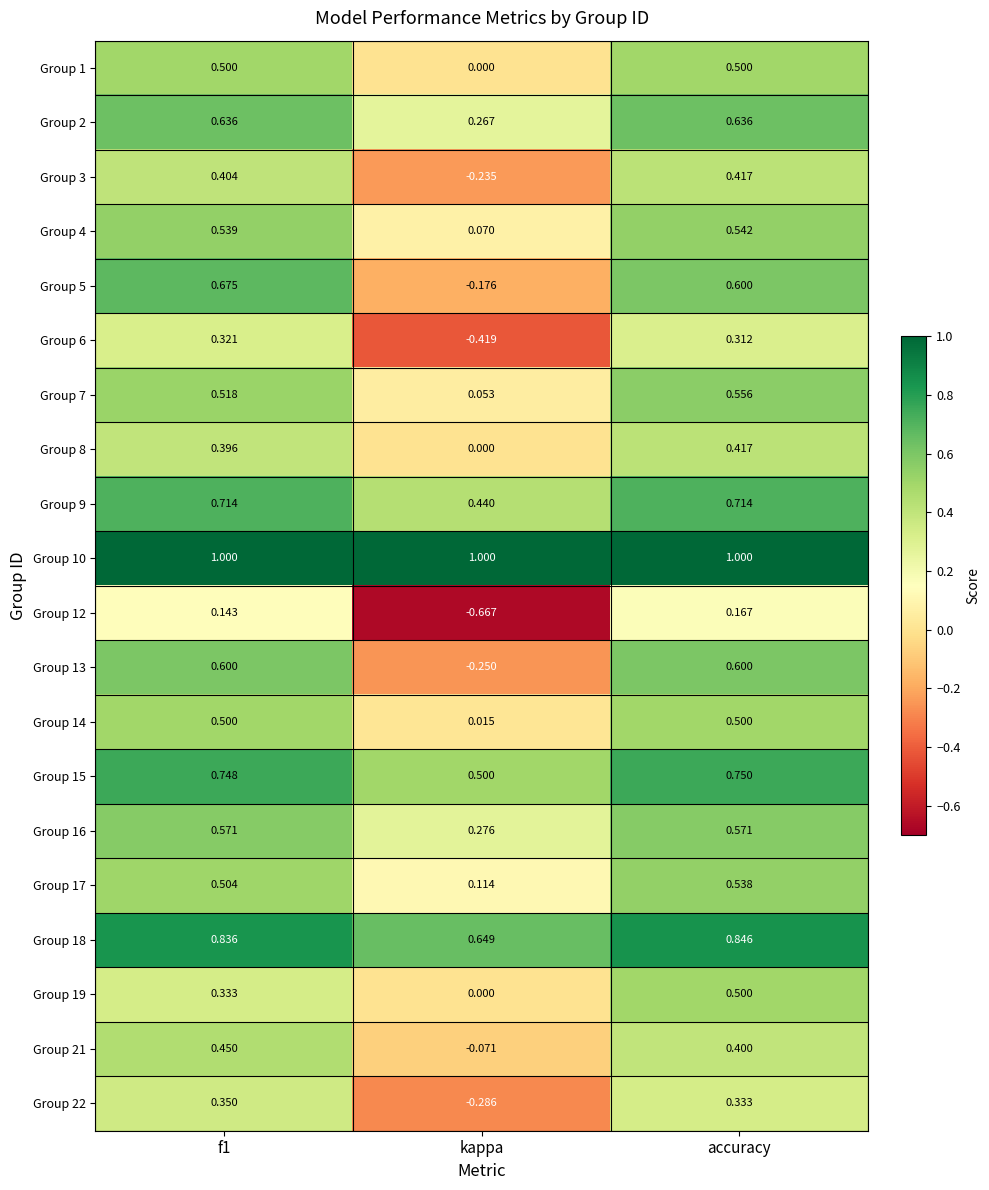

Which label corresponds to the smallest value in the chart?

kappa